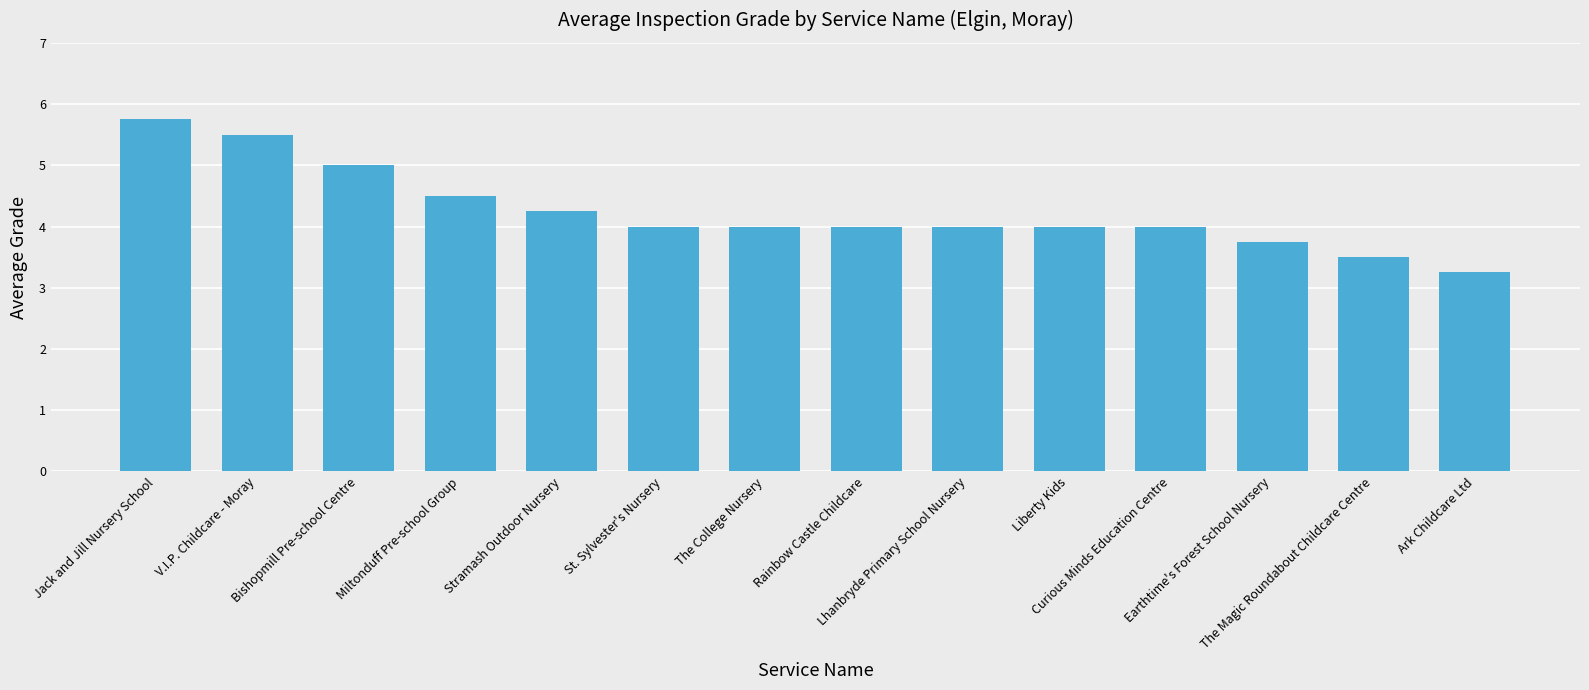

Count the number of categories in the chart.

14